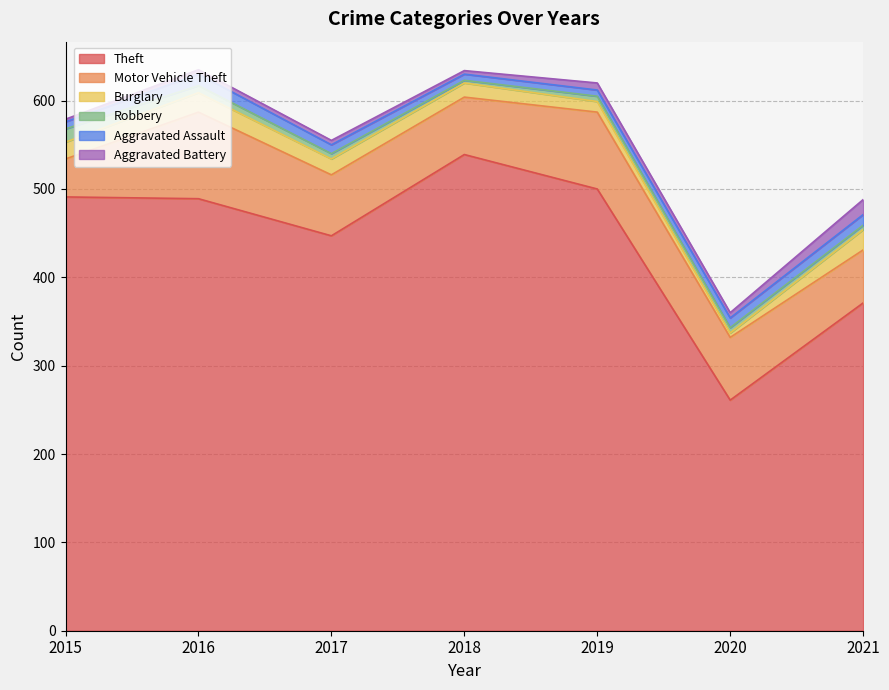

Is the value of Aggravated Assault at 2016 greater than the value of Robbery at 2021?

Yes